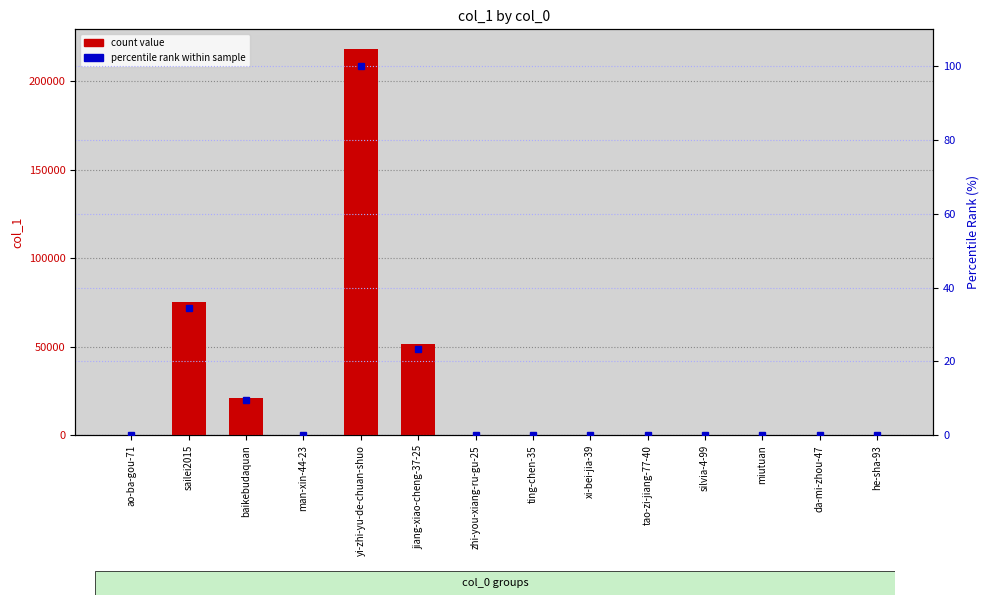

How many data points does each series have?

14